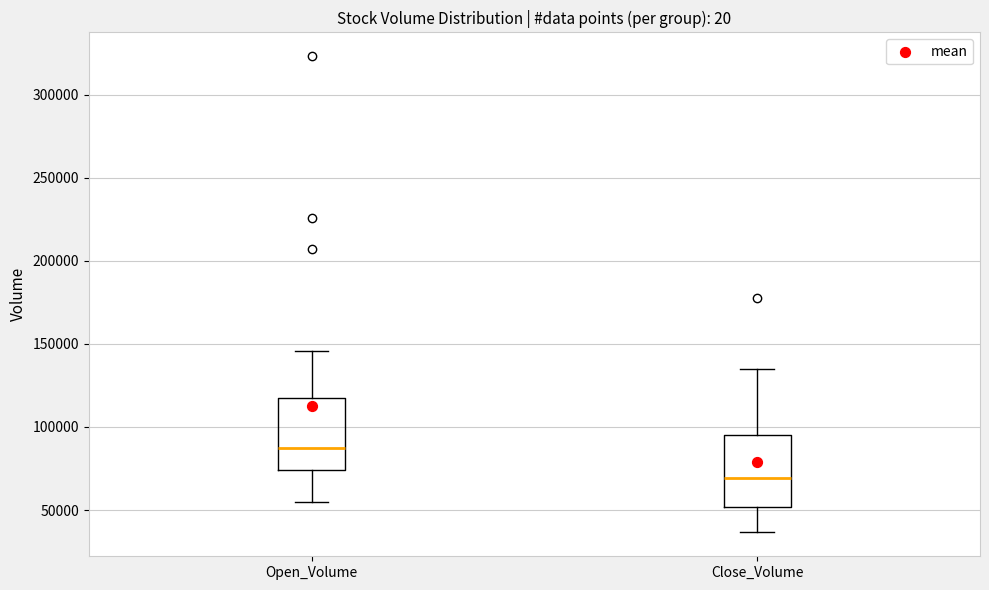

Reading left to right, read every box against the y-axis: the position of its median line, the range the box covers, and the ends of its whiskers. The values are not printed on the chart, so give them approximately, as read against the axis.

Open_Volume: median 85000, box 75000 to 115000, whiskers 55000 to 145000
Close_Volume: median 70000, box 50000 to 95000, whiskers 35000 to 135000